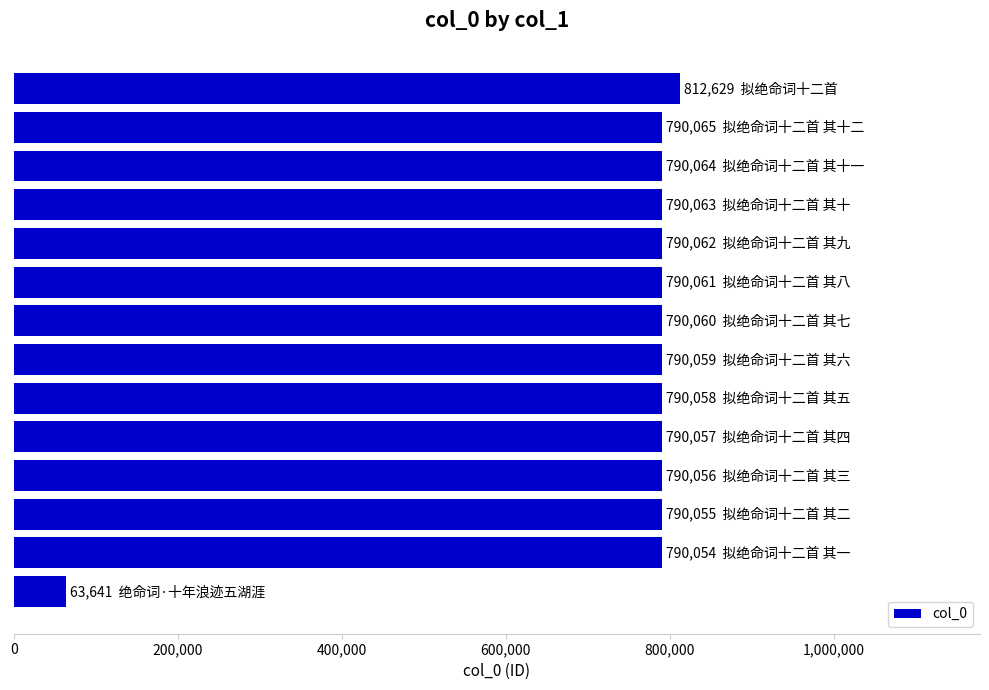

What is the difference between the maximum and minimum values?

748988